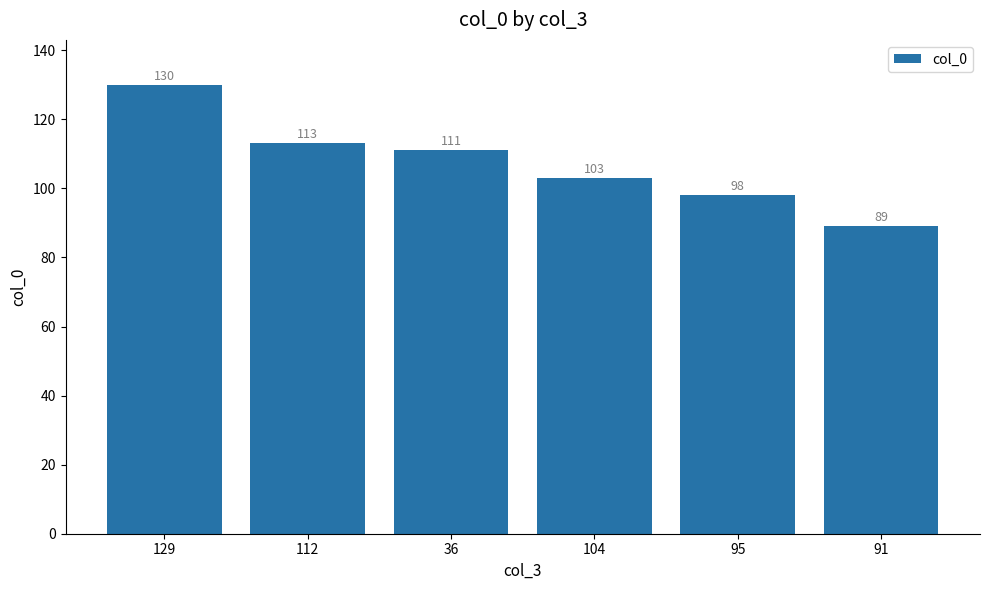

What is the difference between the values at 104 and 95?

5